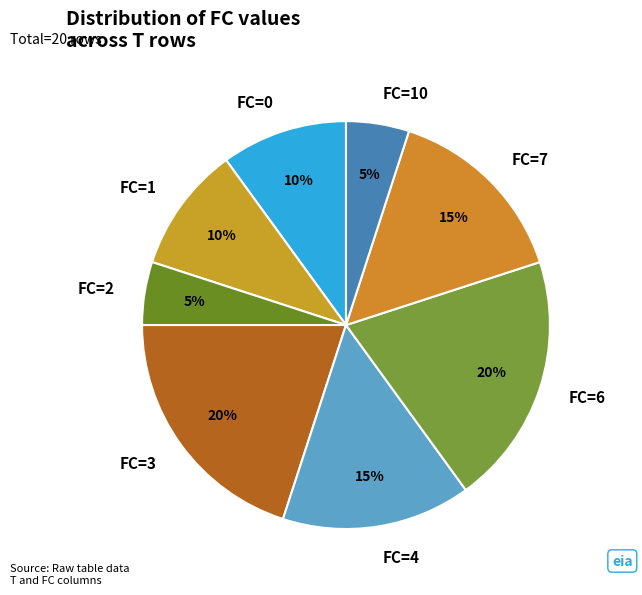

To the nearest percent, what is the average slice percentage?

12%